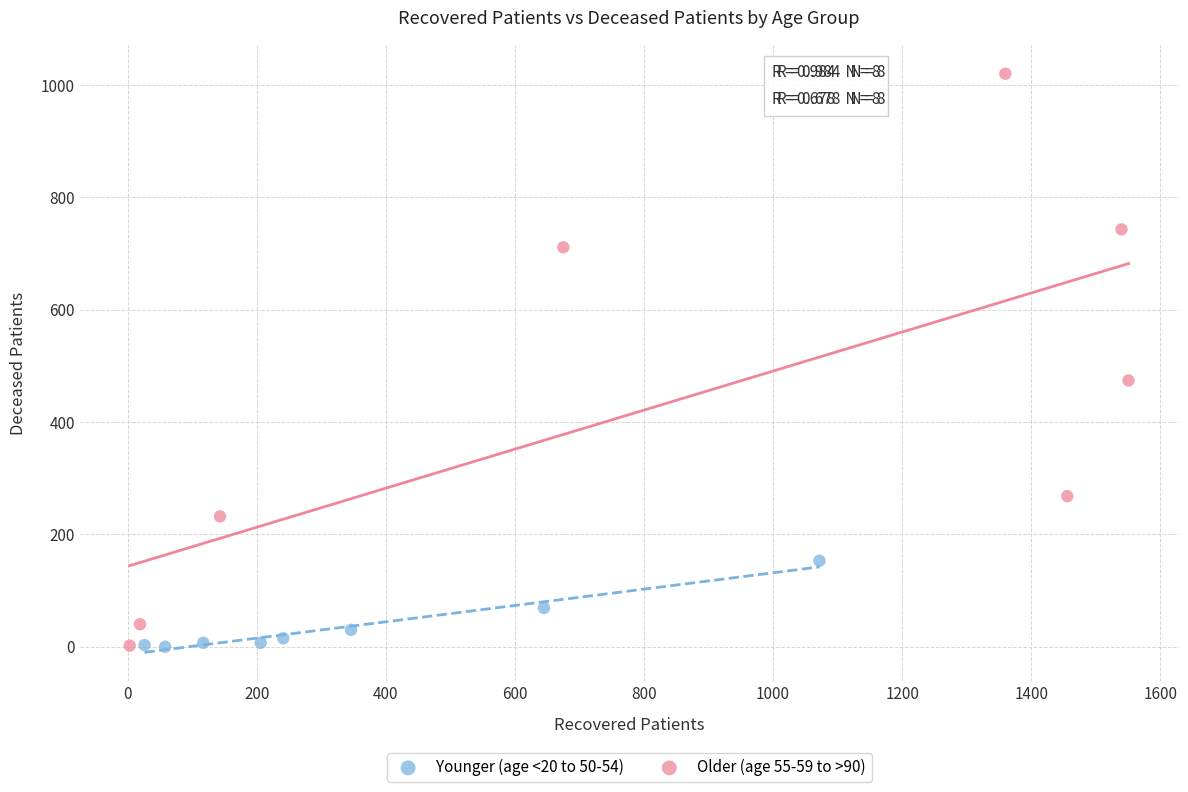

Which series reaches the maximum Y coordinate?

Older (age 55-59 to >90)